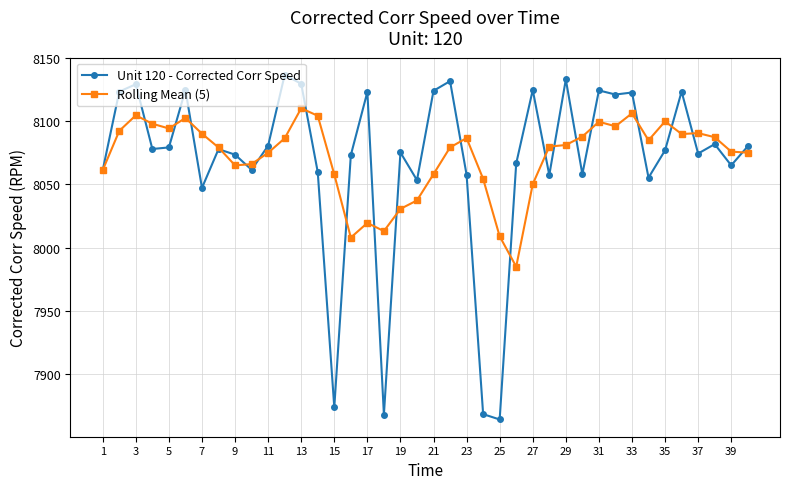

True or false: Unit 120 - Corrected Corr Speed has more than 2 interior local peaks.

True